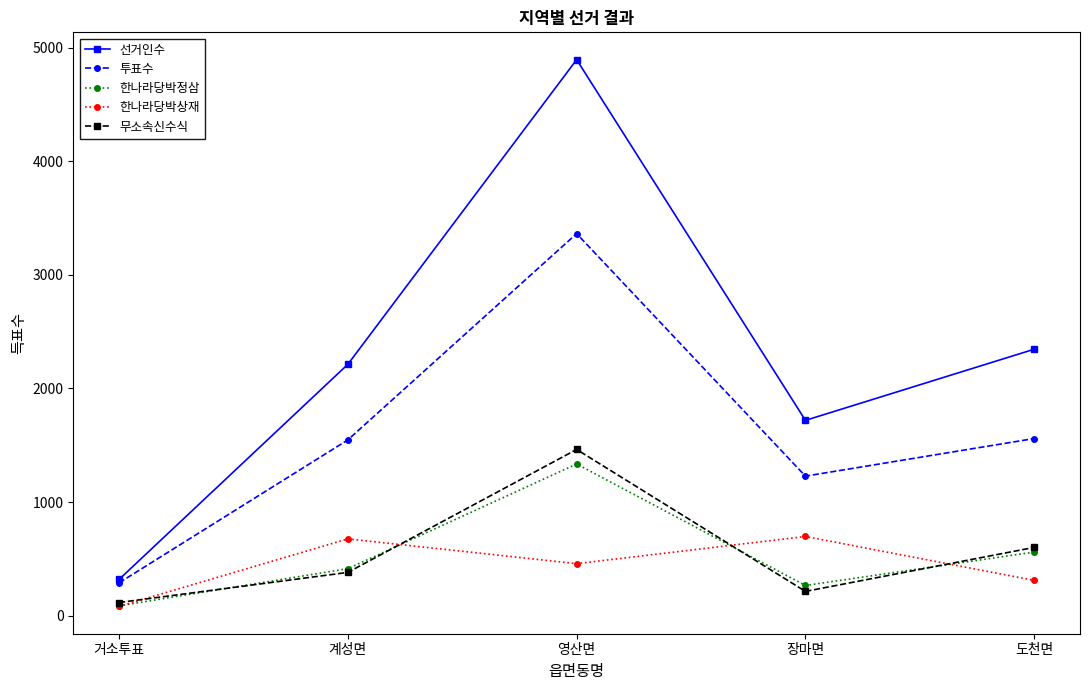

True or false: 한나라당박상재 and 선거인수 intersect in this chart.

False